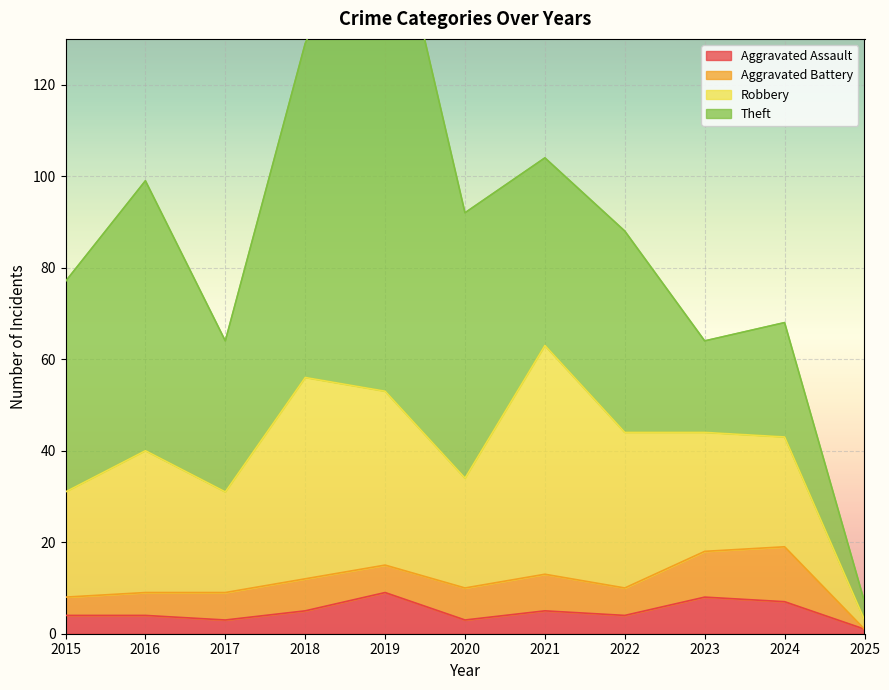

Which label corresponds to the smallest value in the chart?

2025